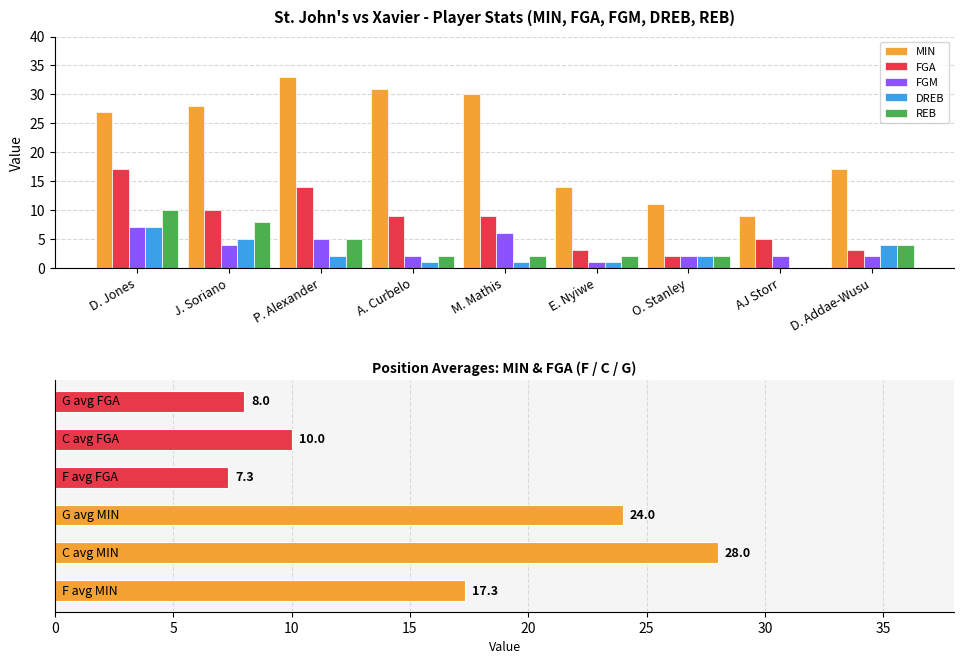

List the labels in order of DREB value, smallest first.

AJ Storr, A. Curbelo, M. Mathis, E. Nyiwe, P. Alexander, O. Stanley, D. Addae-Wusu, J. Soriano, D. Jones